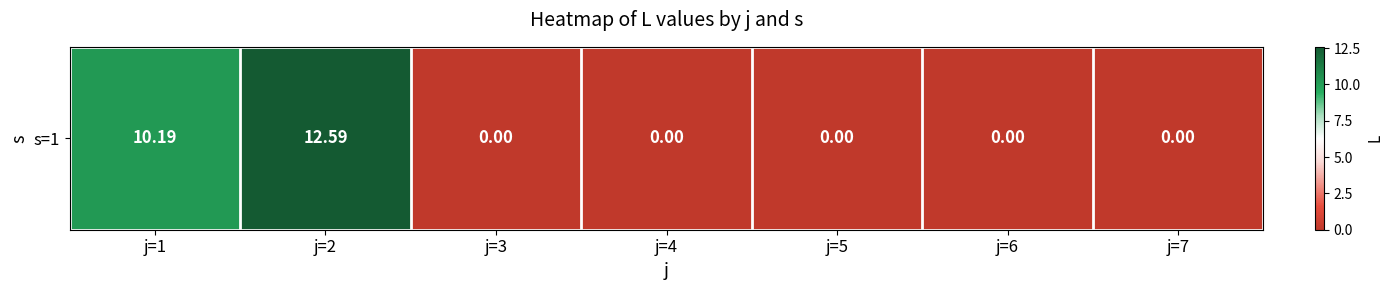

The value at j=5 is -8.8. True or false?

False